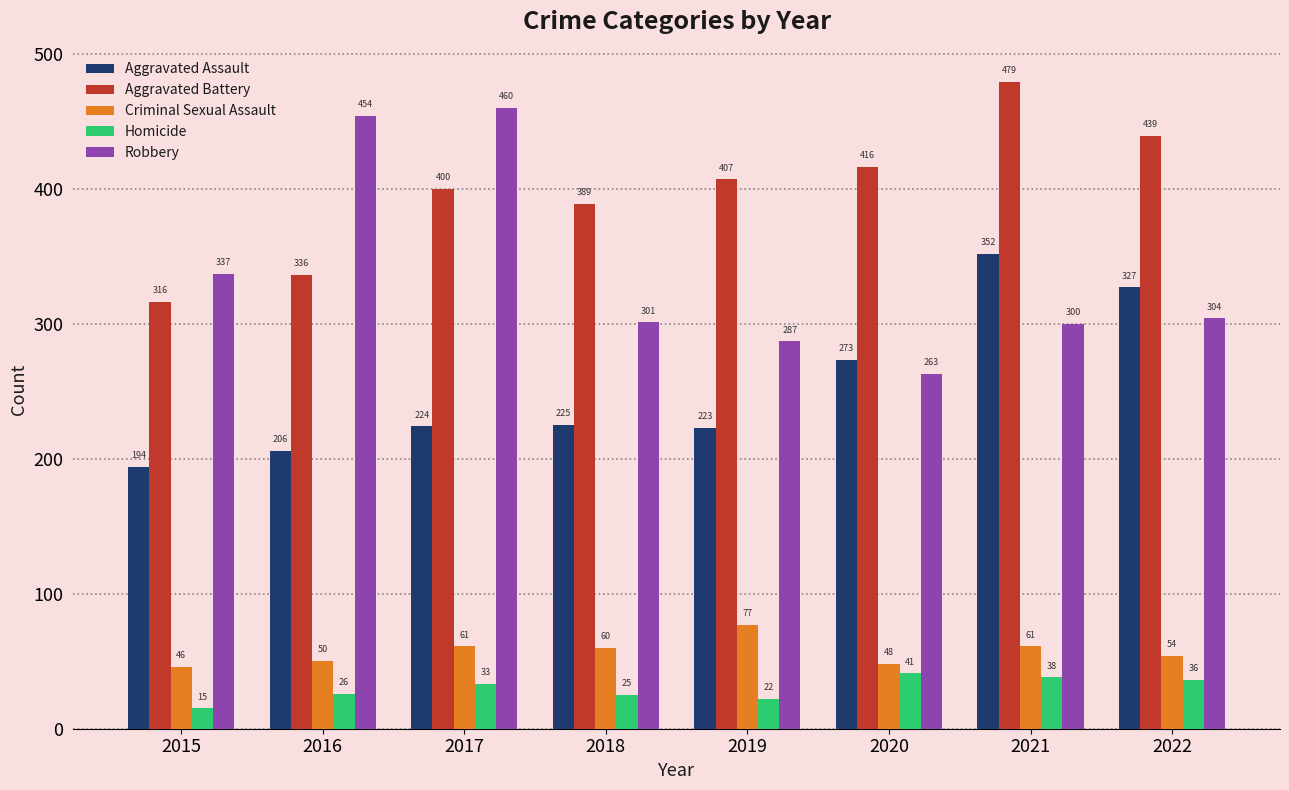

Reading right to left, list all the values displayed in this chart.

Aggravated Assault: 2022=327	2021=352	2020=273	2019=223	2018=225	2017=224	2016=206	2015=194
Aggravated Battery: 2022=439	2021=479	2020=416	2019=407	2018=389	2017=400	2016=336	2015=316
Criminal Sexual Assault: 2022=54	2021=61	2020=48	2019=77	2018=60	2017=61	2016=50	2015=46
Homicide: 2022=36	2021=38	2020=41	2019=22	2018=25	2017=33	2016=26	2015=15
Robbery: 2022=304	2021=300	2020=263	2019=287	2018=301	2017=460	2016=454	2015=337